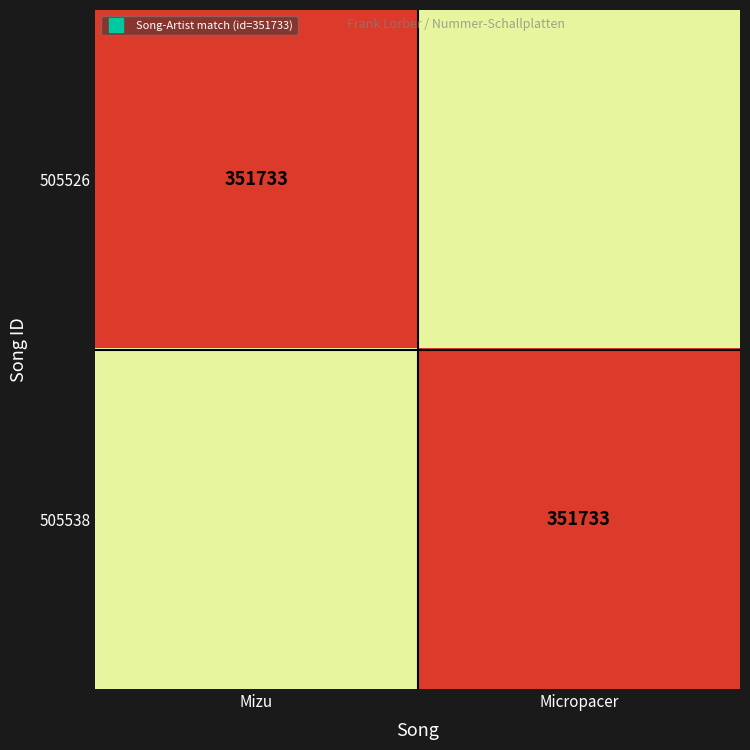

Rank the categories by 505538 value from lowest to highest.

Mizu, Micropacer